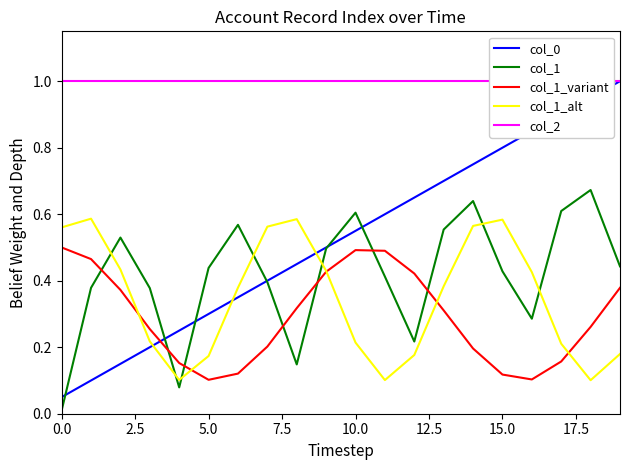

The value of col_0 at 5.0 is 0.2. True or false?

False